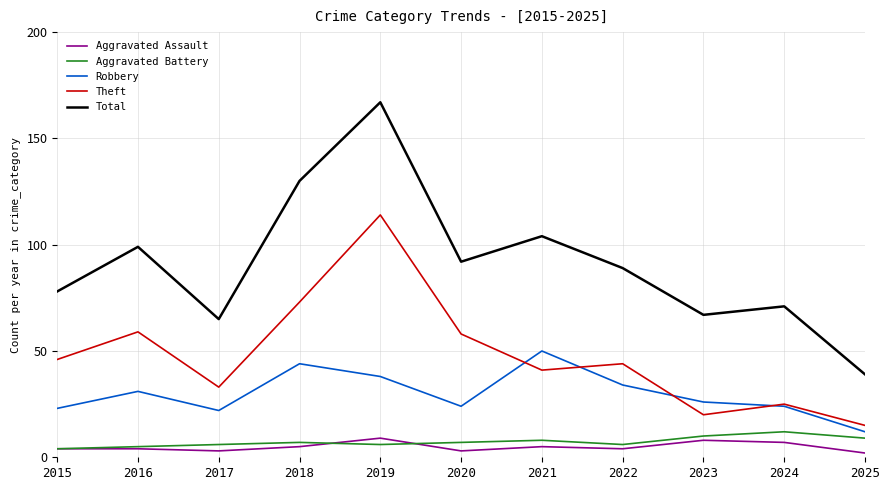

True or false: Aggravated Battery has a value of 2 at 2025.

False